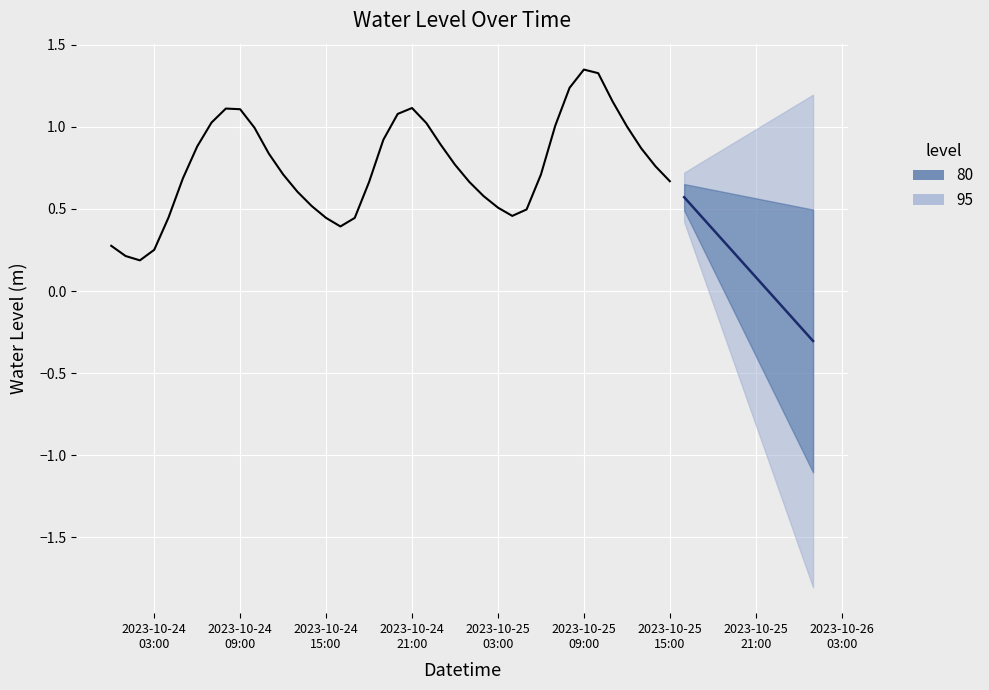

Read the value at 2023-10-24 03:00.

0.3